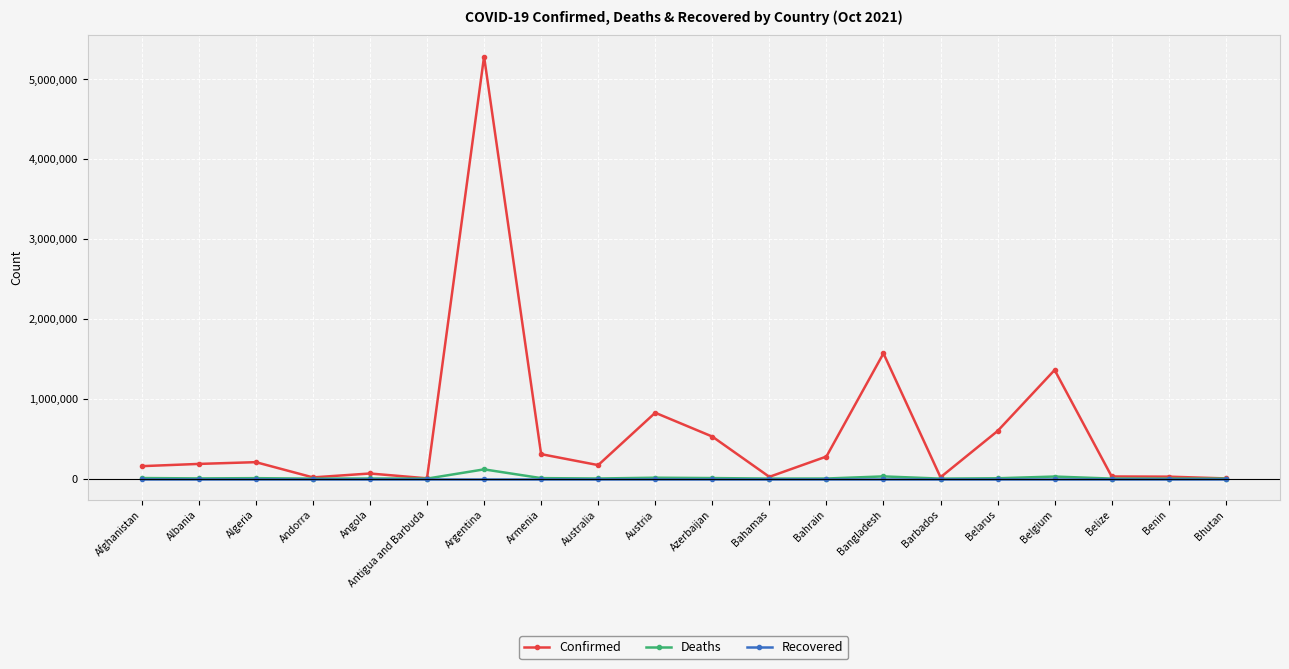

True or false: Deaths has more than 1 points higher than both neighbors.

True